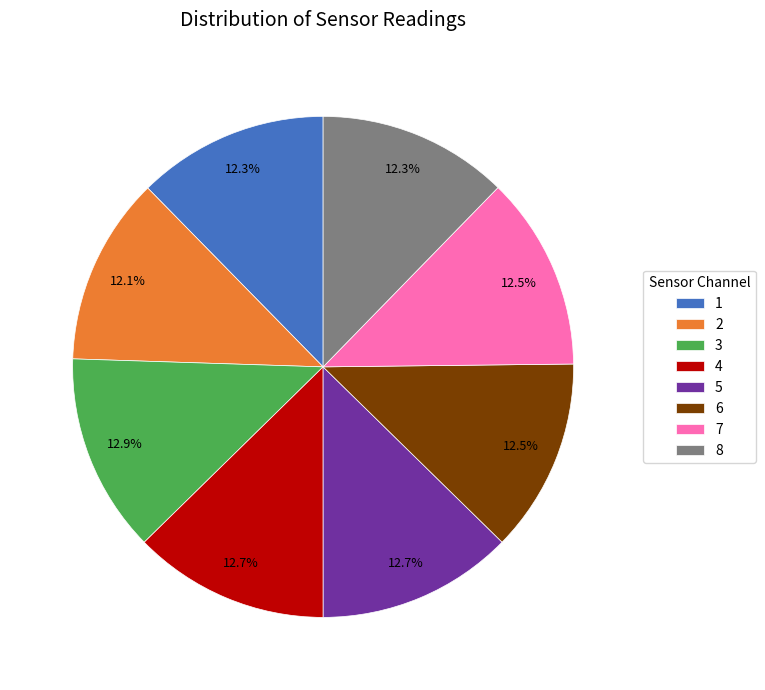

How many segments does this pie chart have?

8